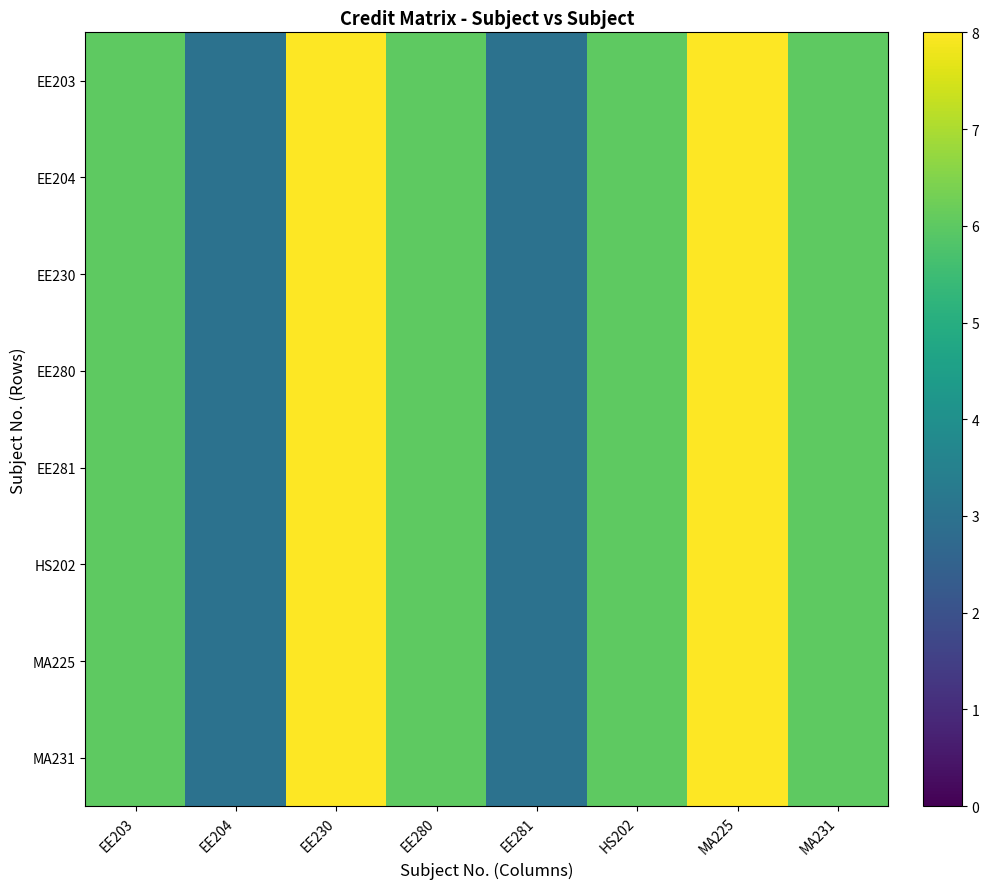

At how many categories does at least one series exceed 7?

2